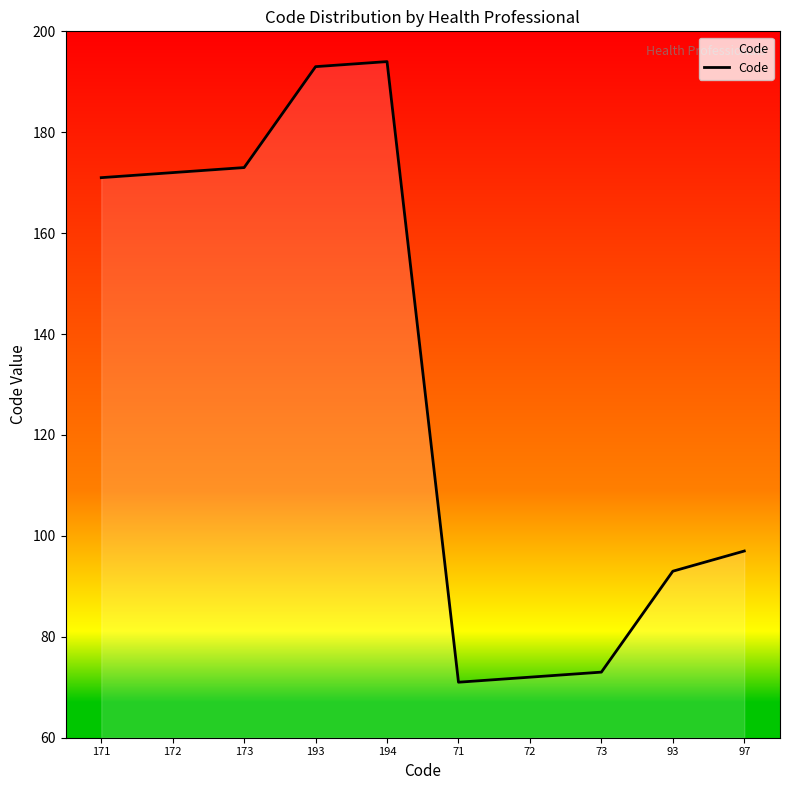

Is it true that the value at 171 is 171?

True